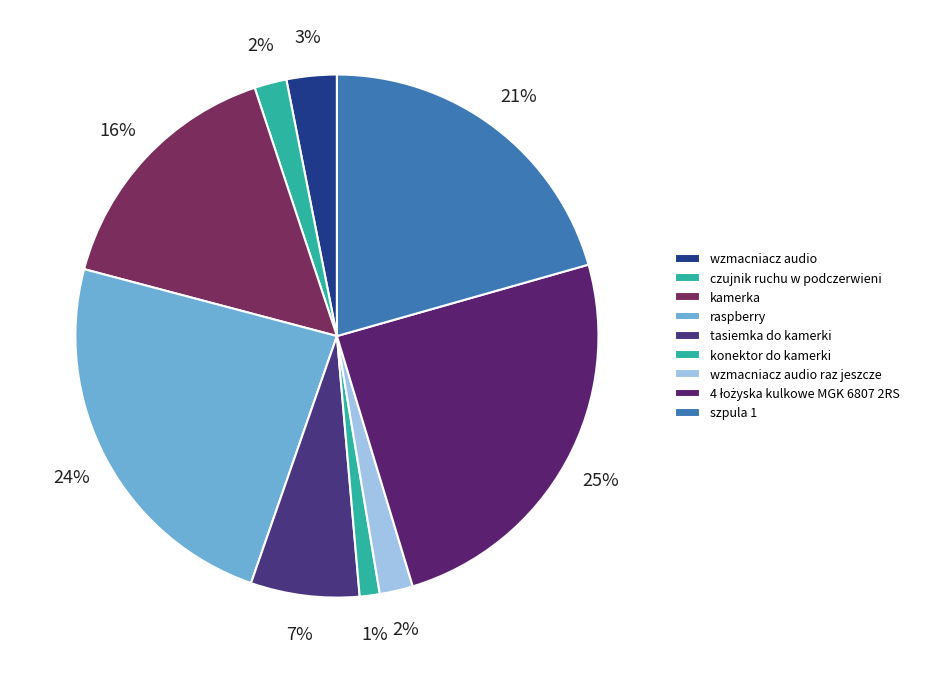

How many segments does this pie chart have?

9